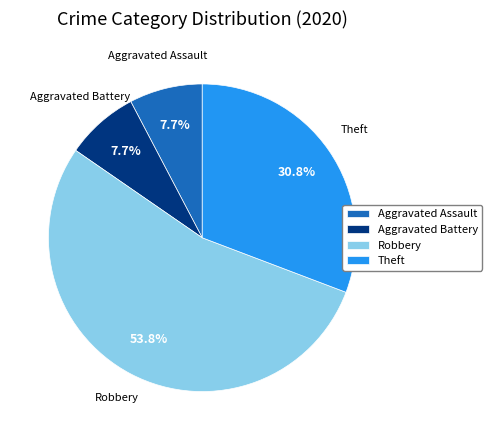

Approximately how many times larger is the value at Robbery compared to Aggravated Battery?

7.0